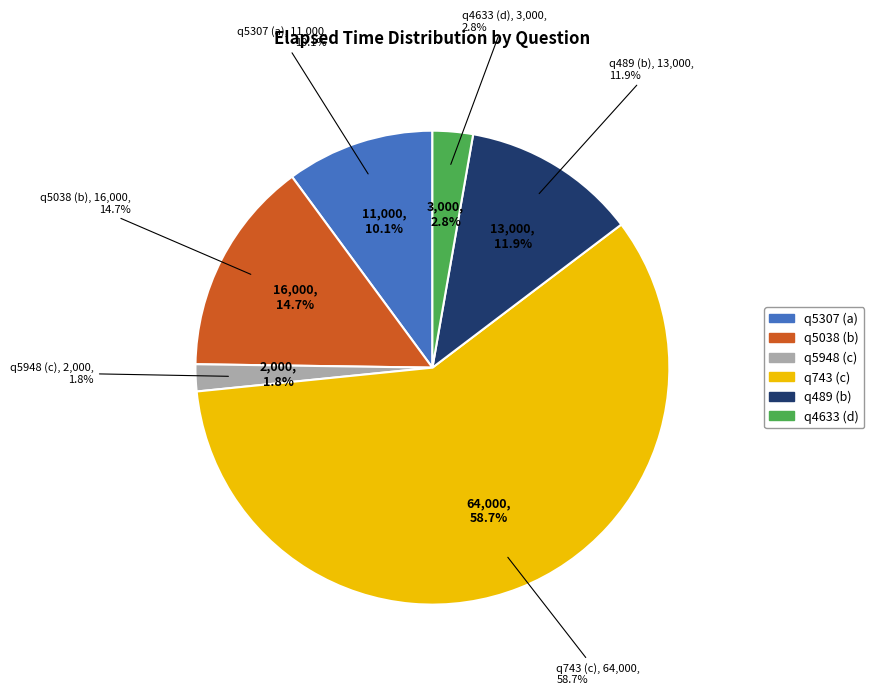

Which category has the smallest portion of the pie?

q5948 (c)